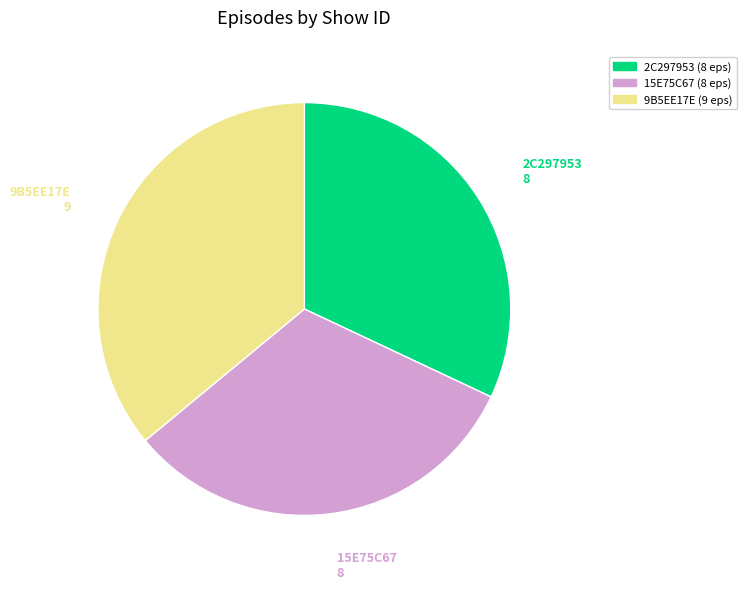

Approximately how many times larger is the value at 15E75C67 compared to 2C297953?

1.0